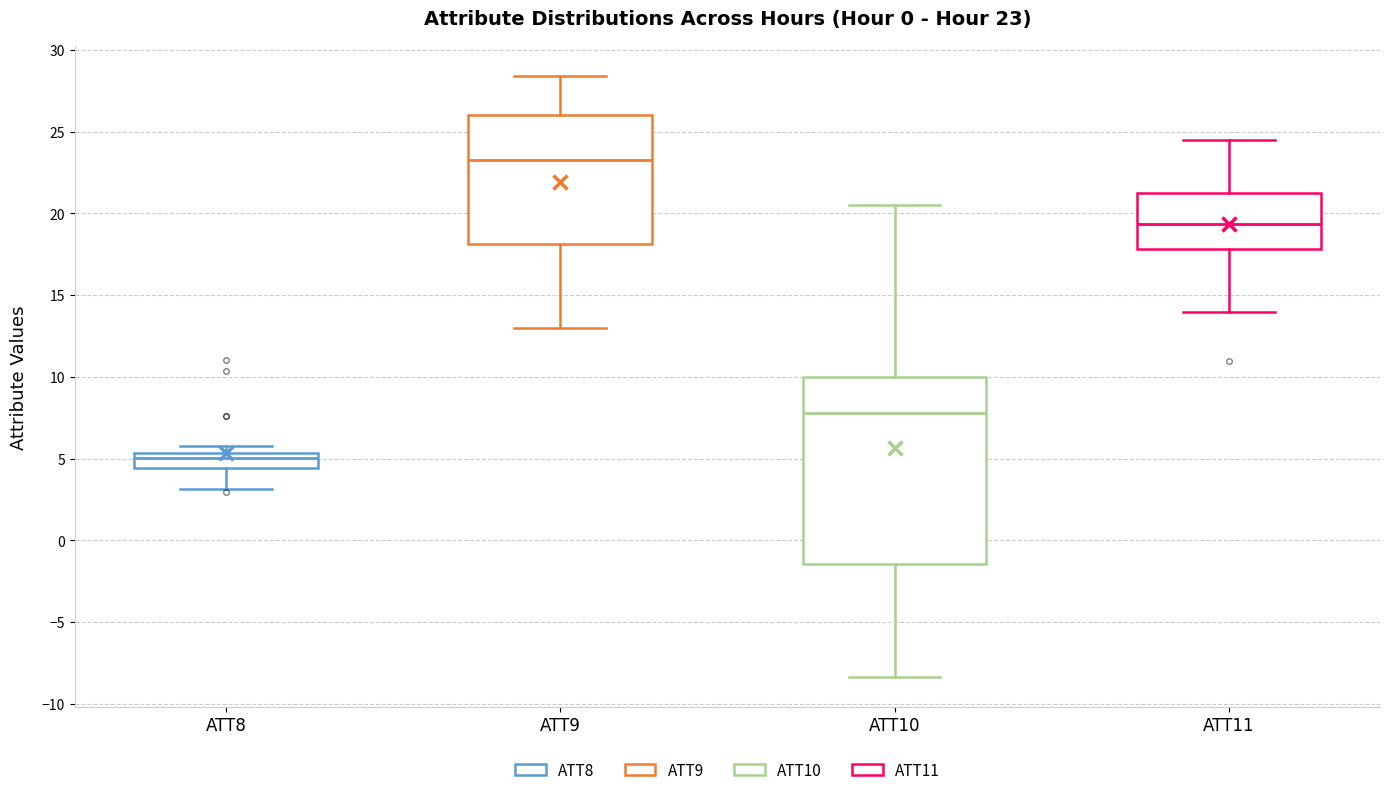

Which box is the tallest, from its lower edge to its upper edge?

ATT10